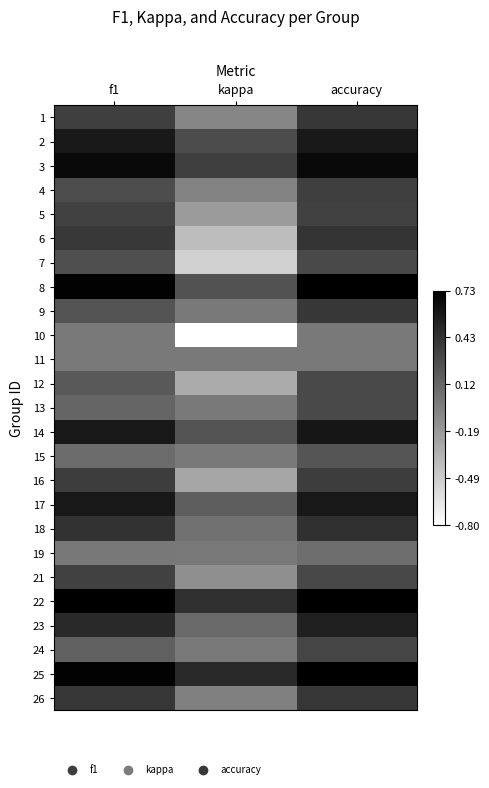

What is the minimum value shown in the chart?

-0.8